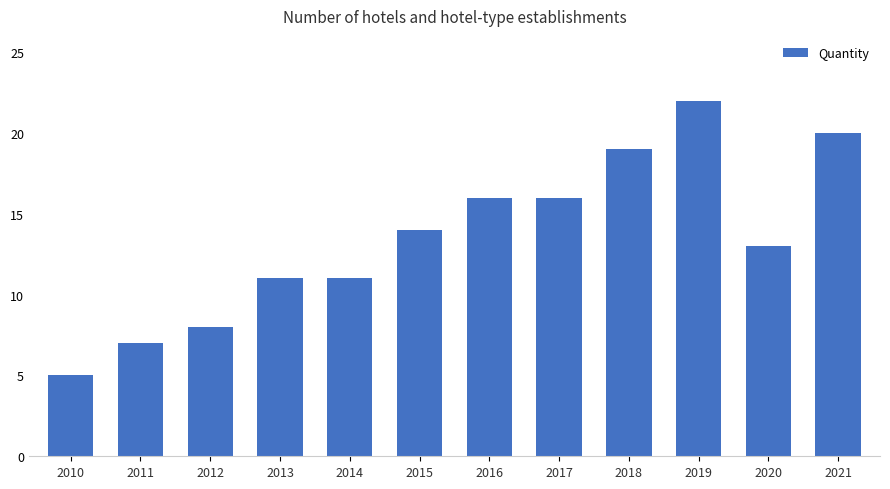

How many distinct data groups are displayed?

1